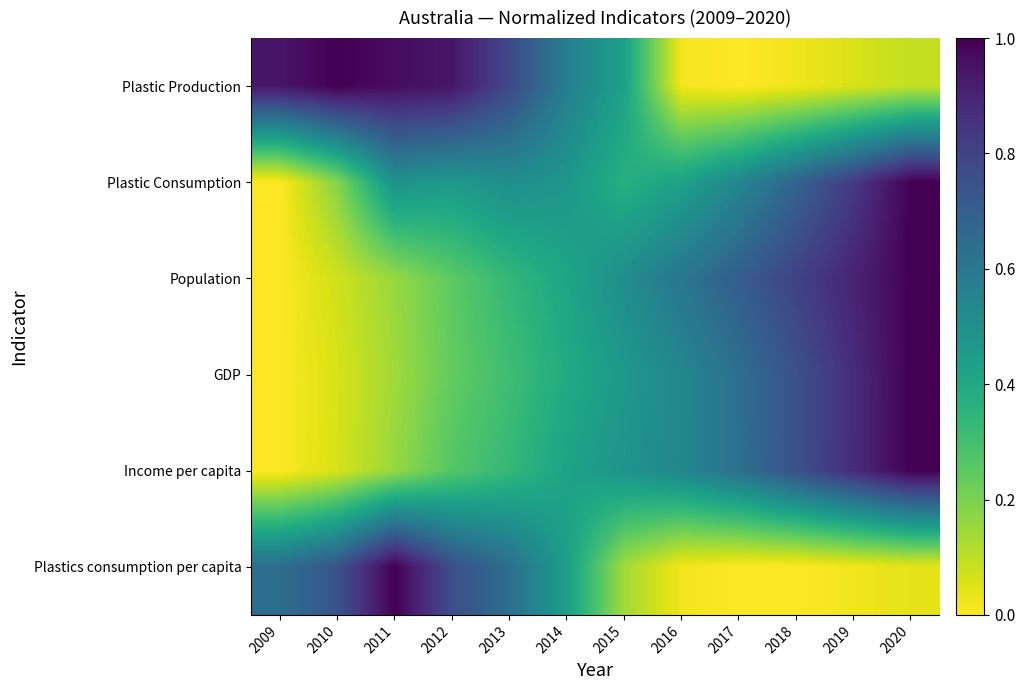

Reading left to right, extract all data points from this chart.

Plastic Production: 2009=0.9	2010=1.0	2011=1.0	2012=0.9	2013=0.8	2014=0.6	2015=0.4	2016=0.0	2017=0.0	2018=0.0	2019=0.1	2020=0.1
Plastic Consumption: 2009=0.0	2010=0.2	2011=0.5	2012=0.5	2013=0.5	2014=0.5	2015=0.4	2016=0.4	2017=0.5	2018=0.7	2019=0.8	2020=1.0
Population: 2009=0.0	2010=0.1	2011=0.2	2012=0.2	2013=0.3	2014=0.4	2015=0.5	2016=0.6	2017=0.7	2018=0.8	2019=0.9	2020=1.0
GDP: 2009=0.0	2010=0.1	2011=0.1	2012=0.2	2013=0.3	2014=0.4	2015=0.5	2016=0.5	2017=0.6	2018=0.8	2019=0.9	2020=1.0
Income per capita: 2009=0.0	2010=0.1	2011=0.2	2012=0.3	2013=0.3	2014=0.4	2015=0.5	2016=0.5	2017=0.6	2018=0.8	2019=0.9	2020=1.0
Plastics consumption per capita: 2009=0.6	2010=0.7	2011=1.0	2012=0.8	2013=0.6	2014=0.4	2015=0.1	2016=0.0	2017=0.0	2018=0.0	2019=0.0	2020=0.0